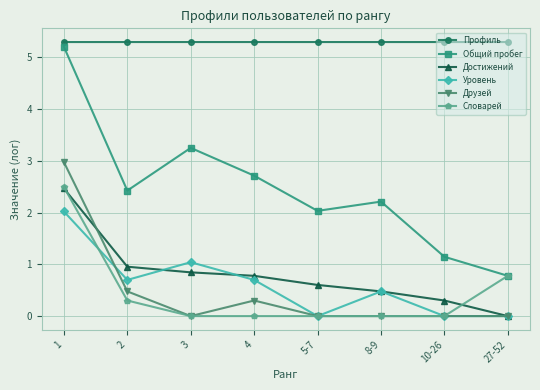

What is the average value of the Профиль series?

5.3